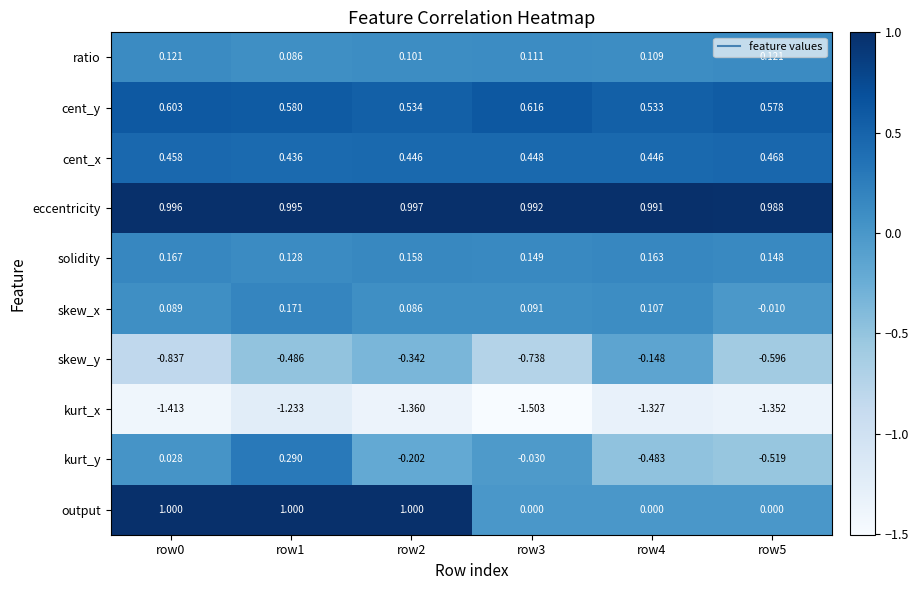

At row2, list the series in order from smallest to largest.

kurt_x, skew_y, kurt_y, skew_x, ratio, solidity, cent_x, cent_y, eccentricity, output